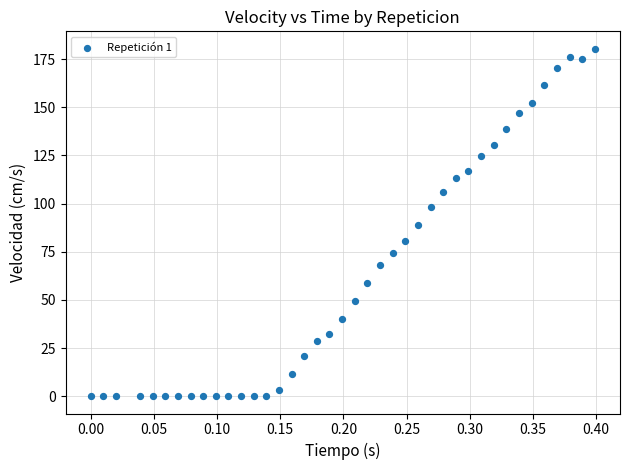

What is the range of Y values (max minus min)?

180.5